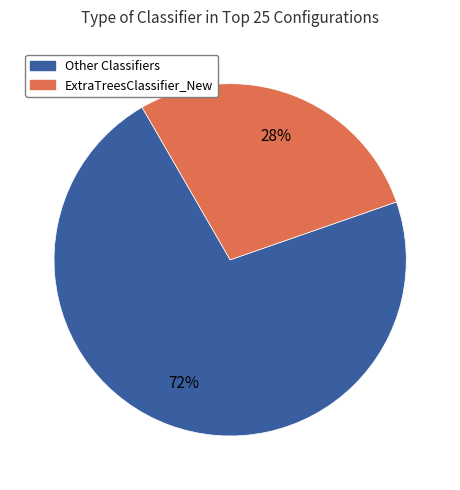

To the nearest percent, what is the average slice percentage?

50%